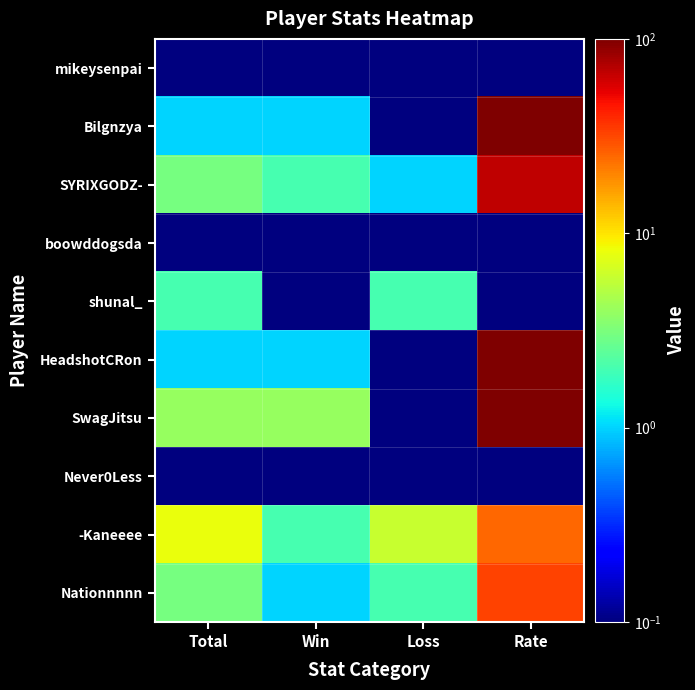

Which series changed the most between Loss and Rate?

Bilgnzya